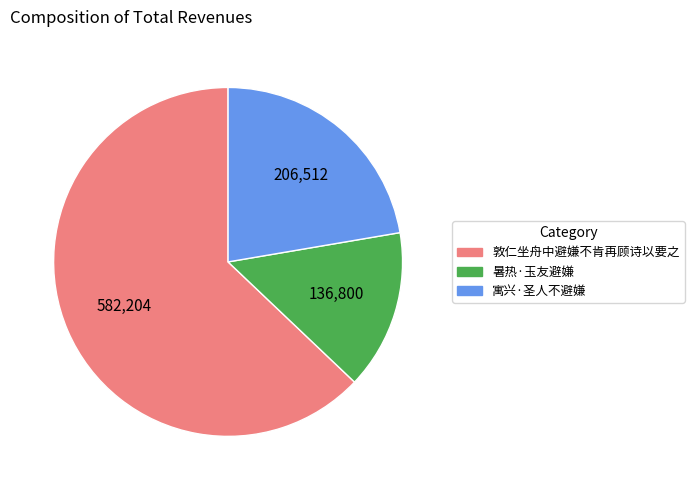

Which slice represents more than half of the pie?

敦仁坐舟中避嫌不肯再顾诗以要之